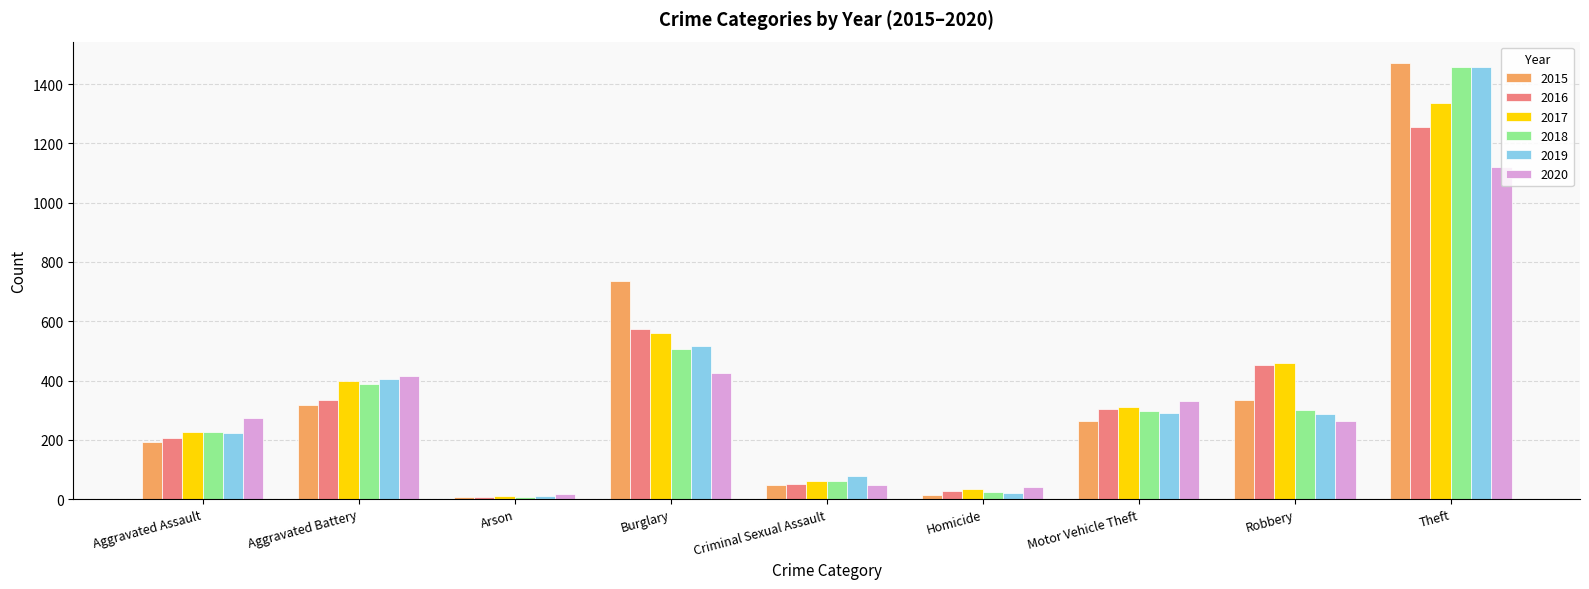

What is the difference between the highest and lowest values at Aggravated Assault?

79